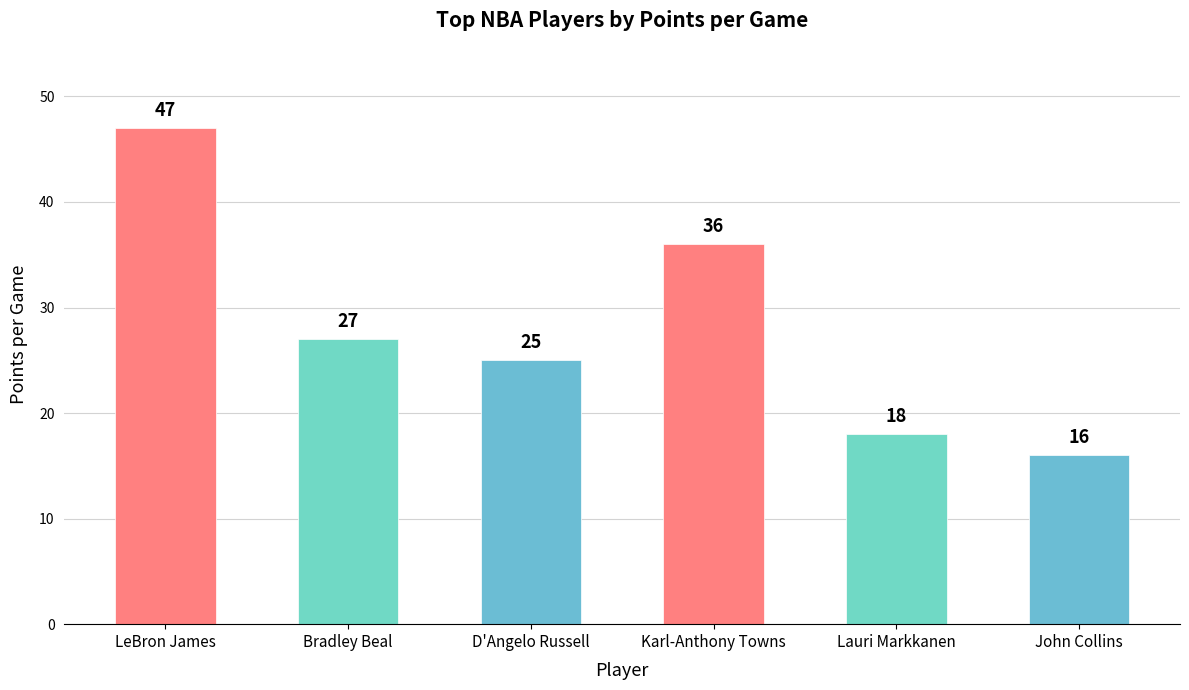

What is the smallest value displayed?

16